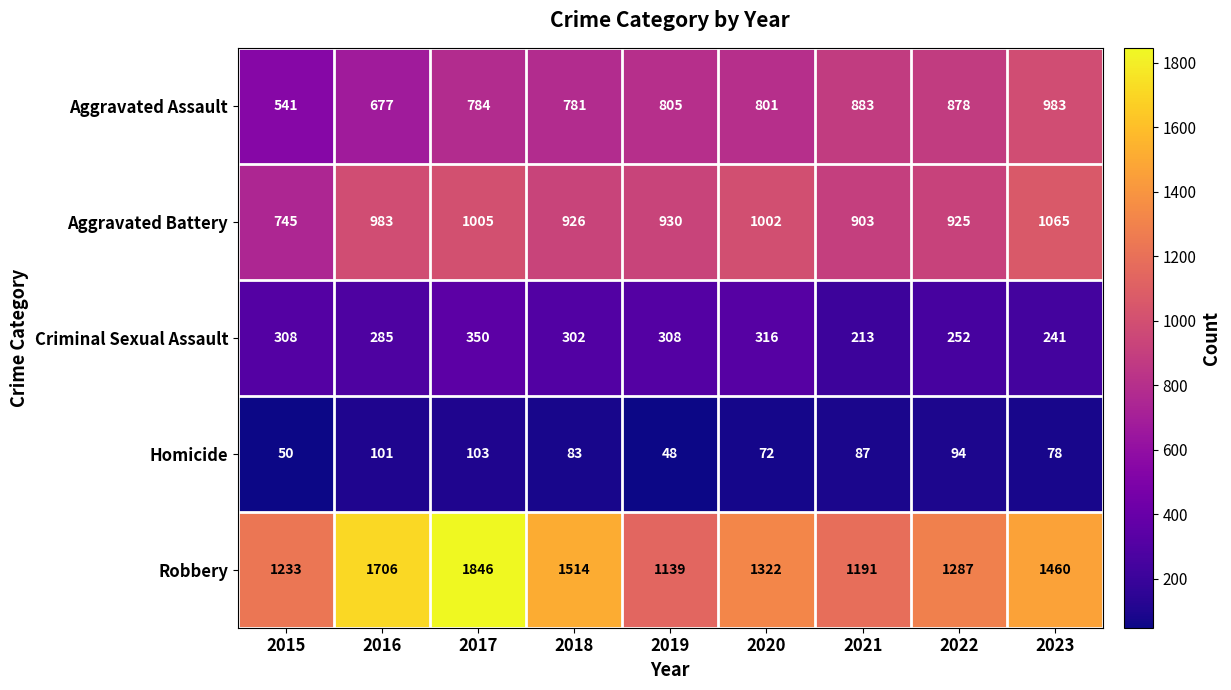

At which label is Robbery closest to 1492?

2018